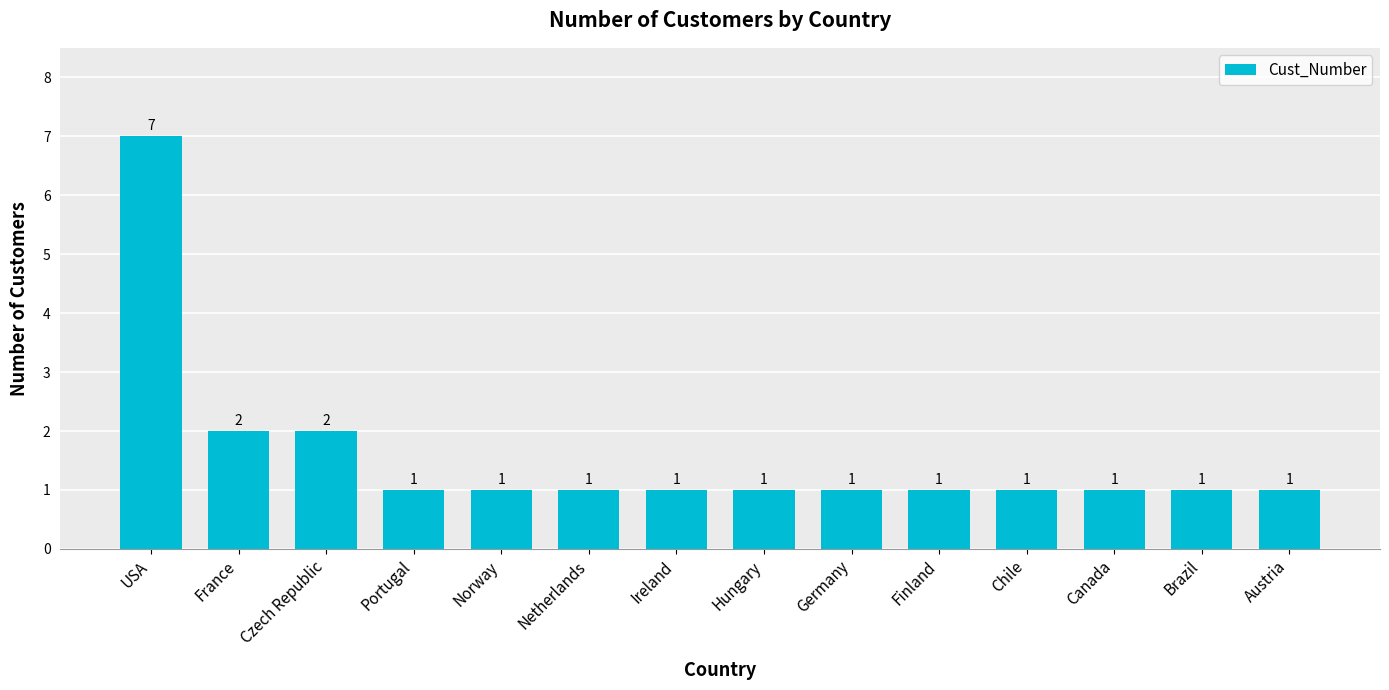

Which category has the highest value across all series?

USA